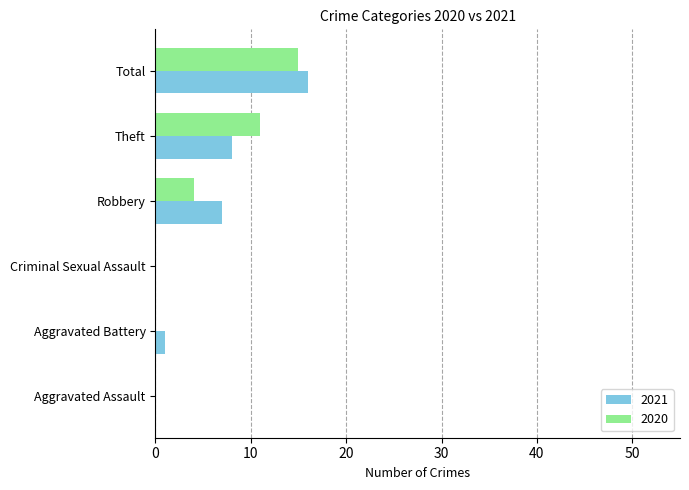

What is the sum of the 2020 values at Theft and Robbery?

15